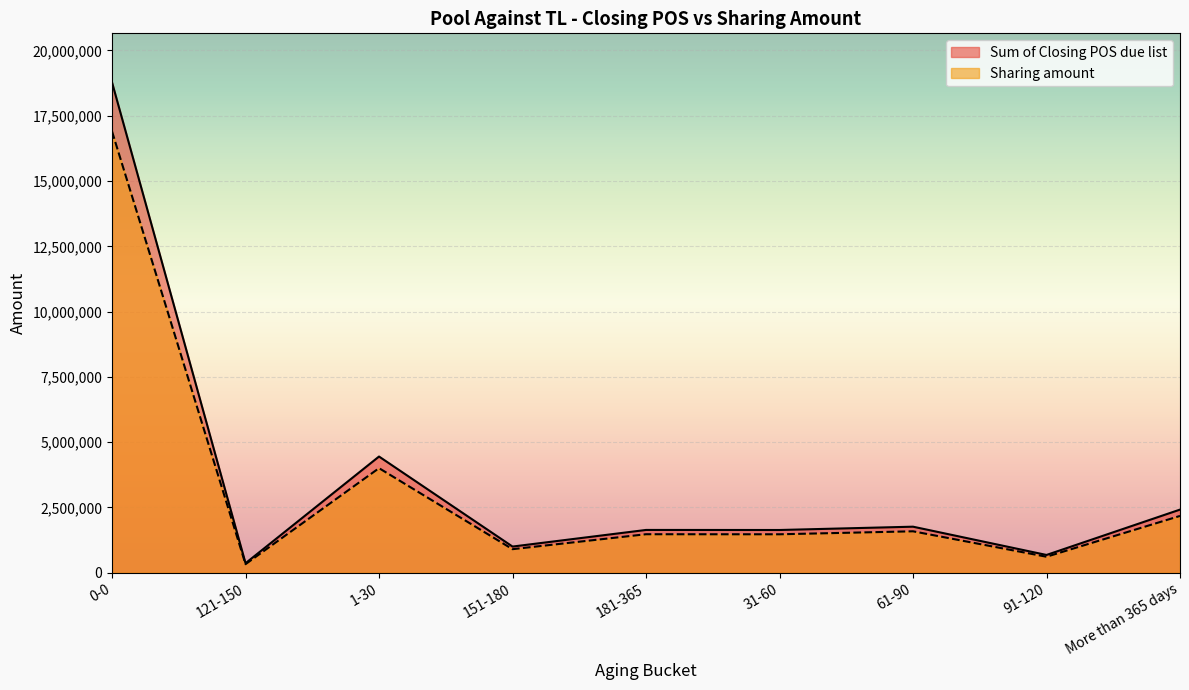

True or false: Sharing amount and Sum of Closing POS due list cross at least once.

False